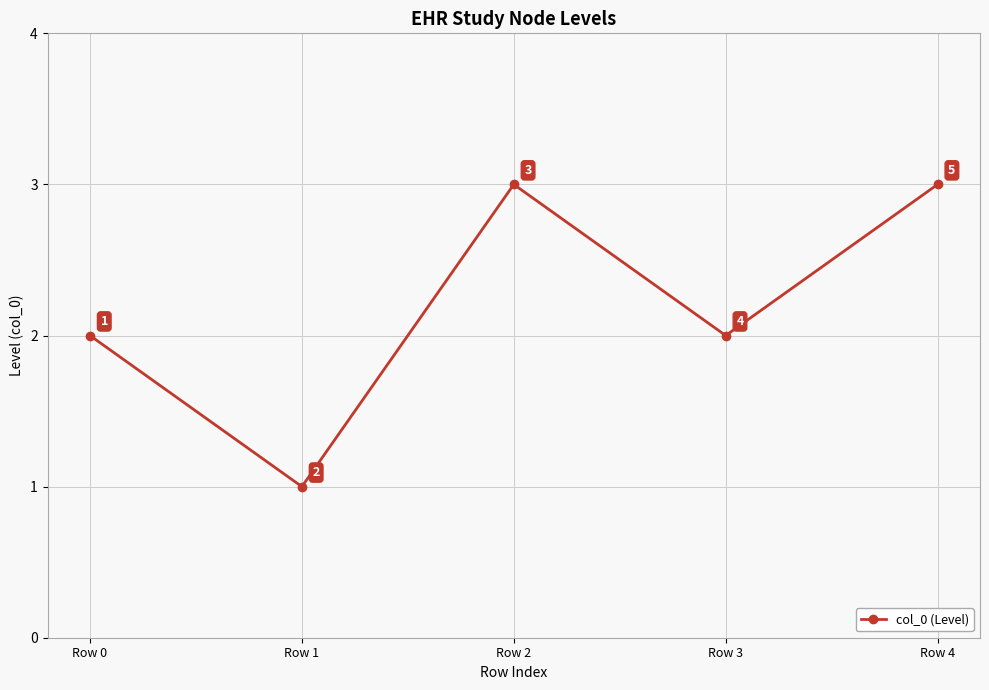

Reading left to right, list all the values displayed in this chart.

2	1	3	2	3